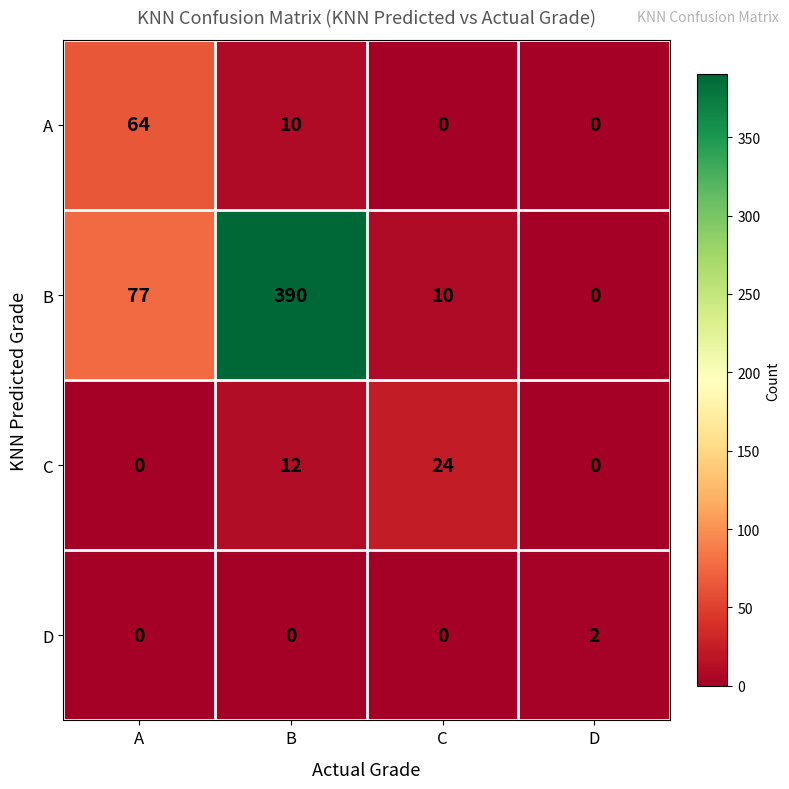

Which category has the highest value in the A series?

A